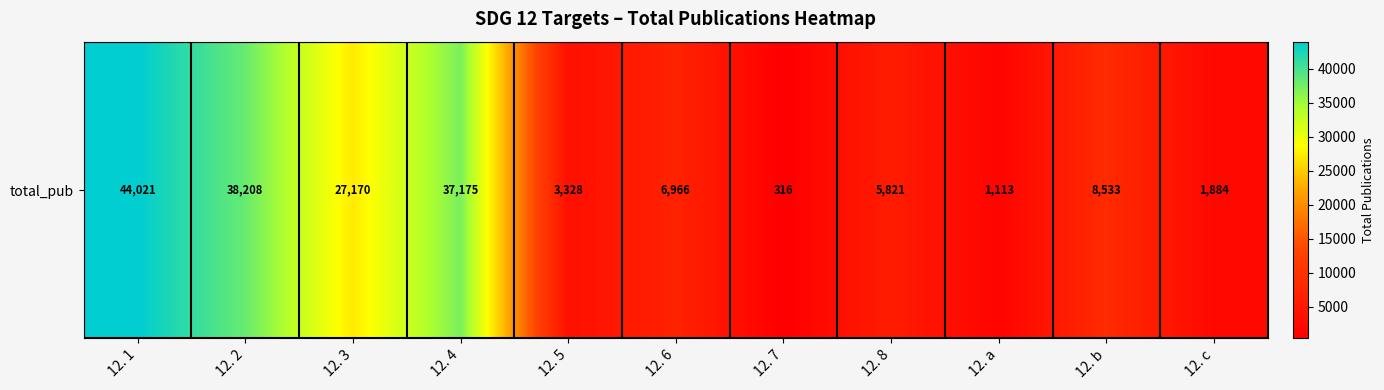

What is the difference between the values at 12. 2 and 12. 7?

37892